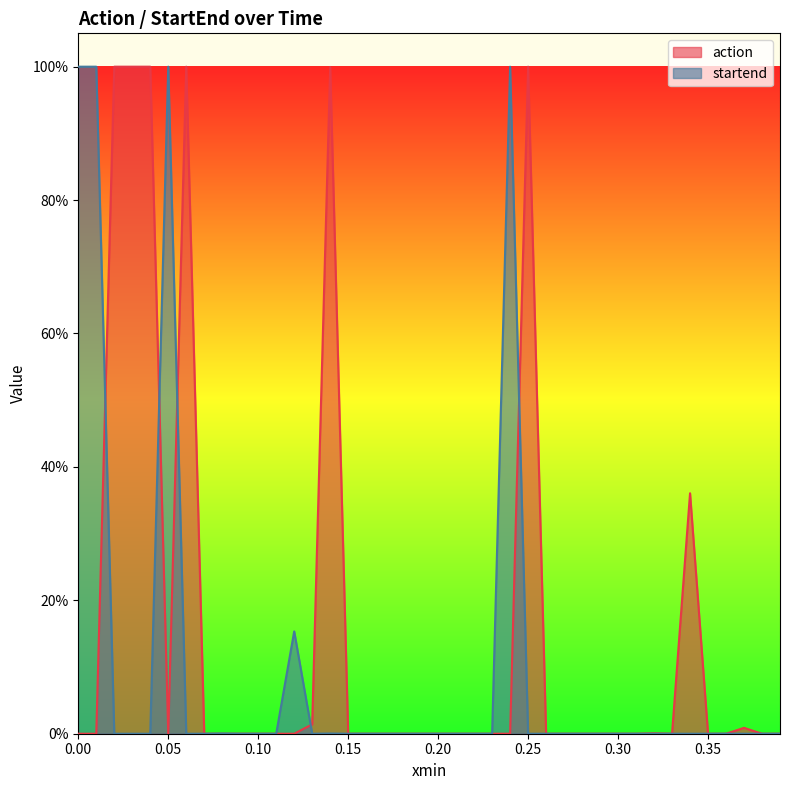

How many lines are shown in the chart?

2